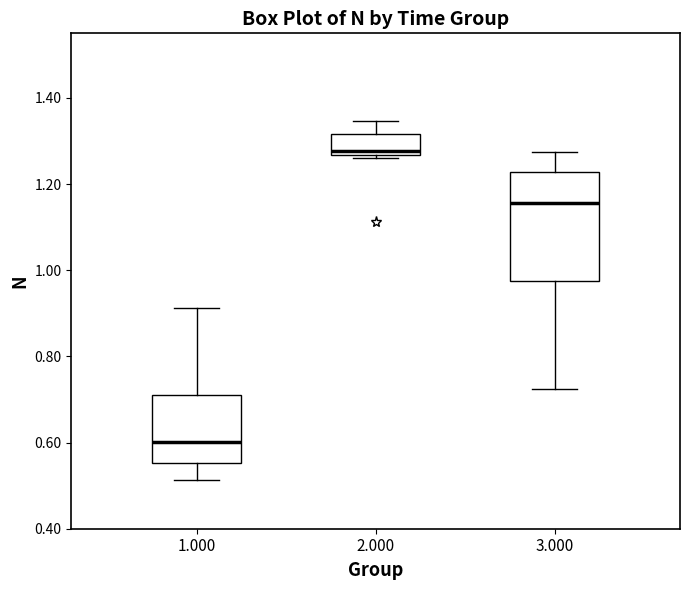

Comparing the boxes themselves (not the whiskers), which one is the tallest?

3.000